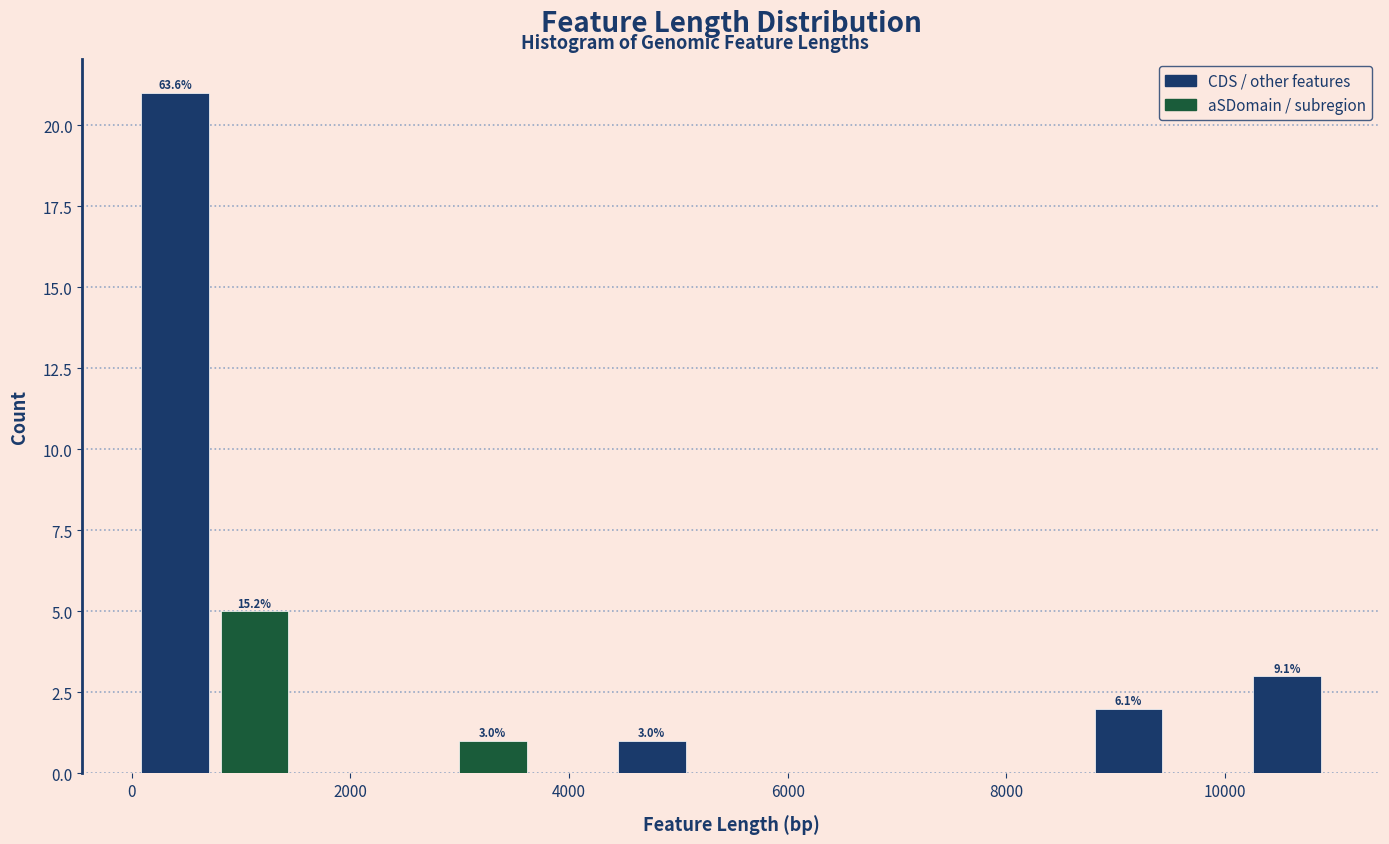

Around what value on the x-axis is the tallest bar? Give the approximate position of its centre, as read against the axis.

400